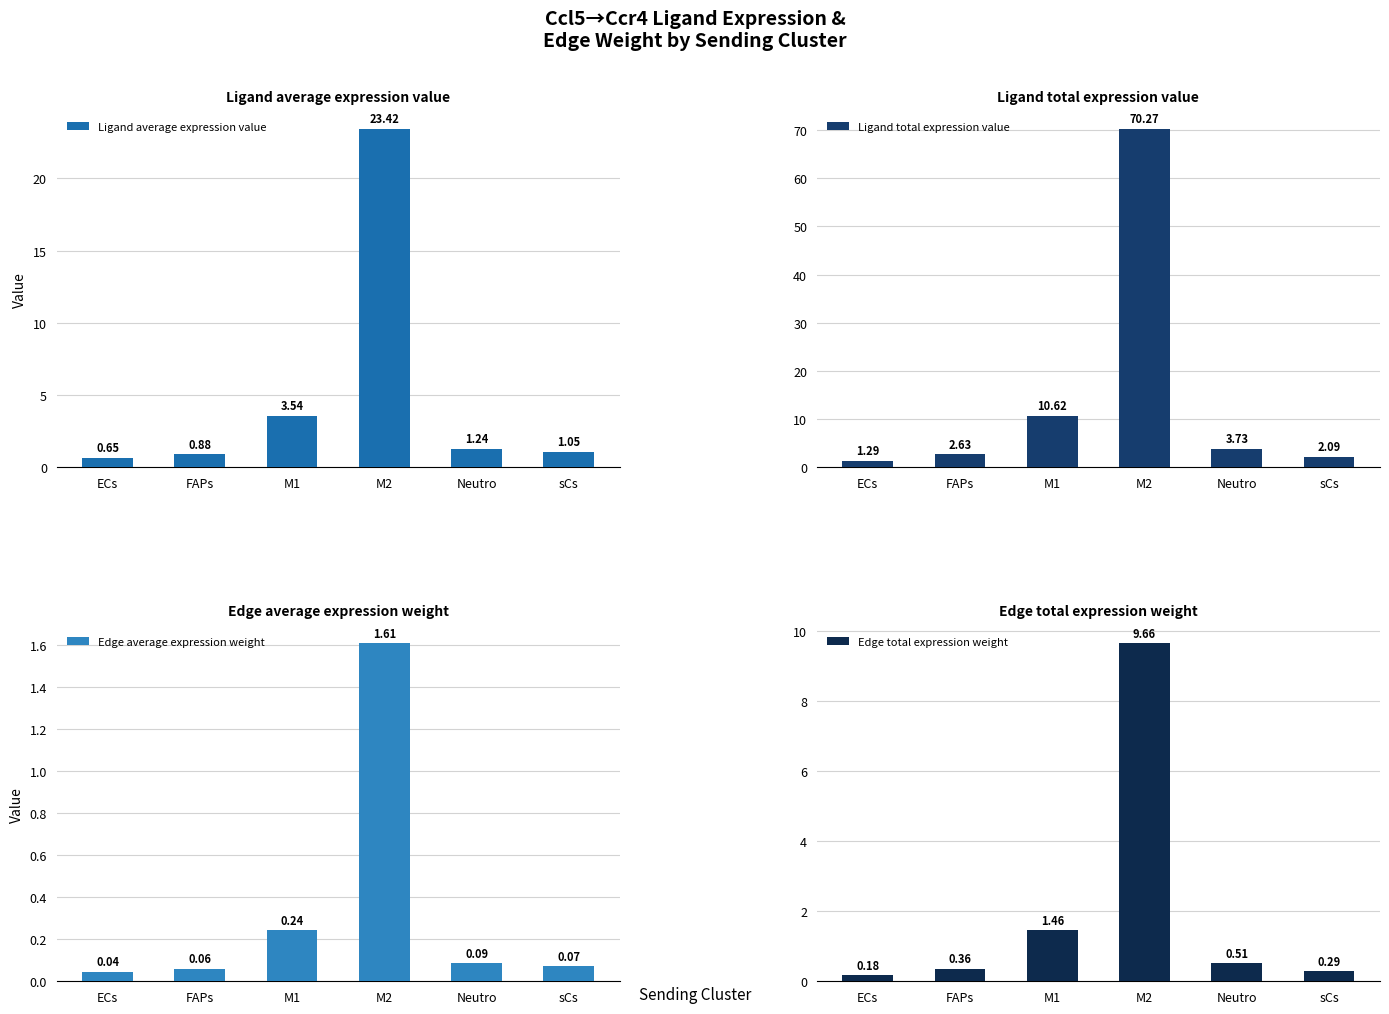

Is it true that Ligand total expression value equals 30.9 at M2?

False